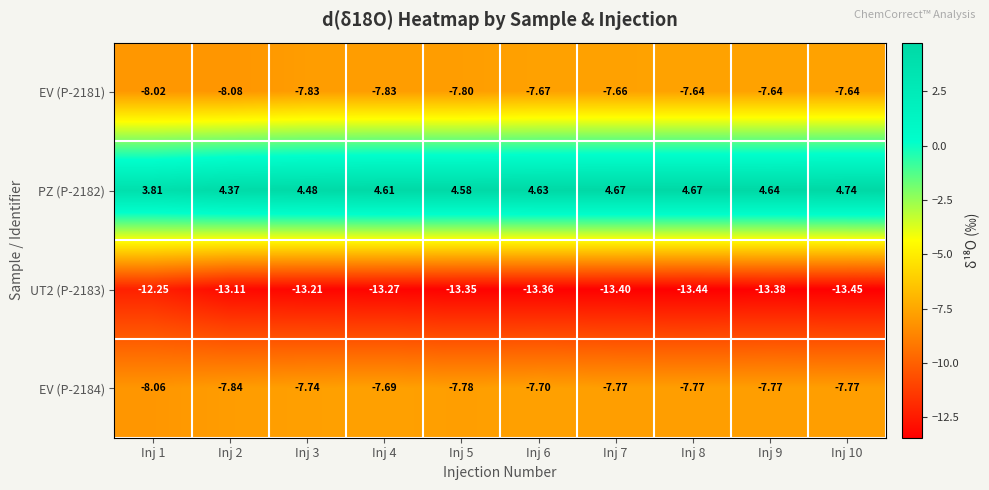

Between Inj 1 and Inj 7, which series saw the biggest shift?

UT2 (P-2183)